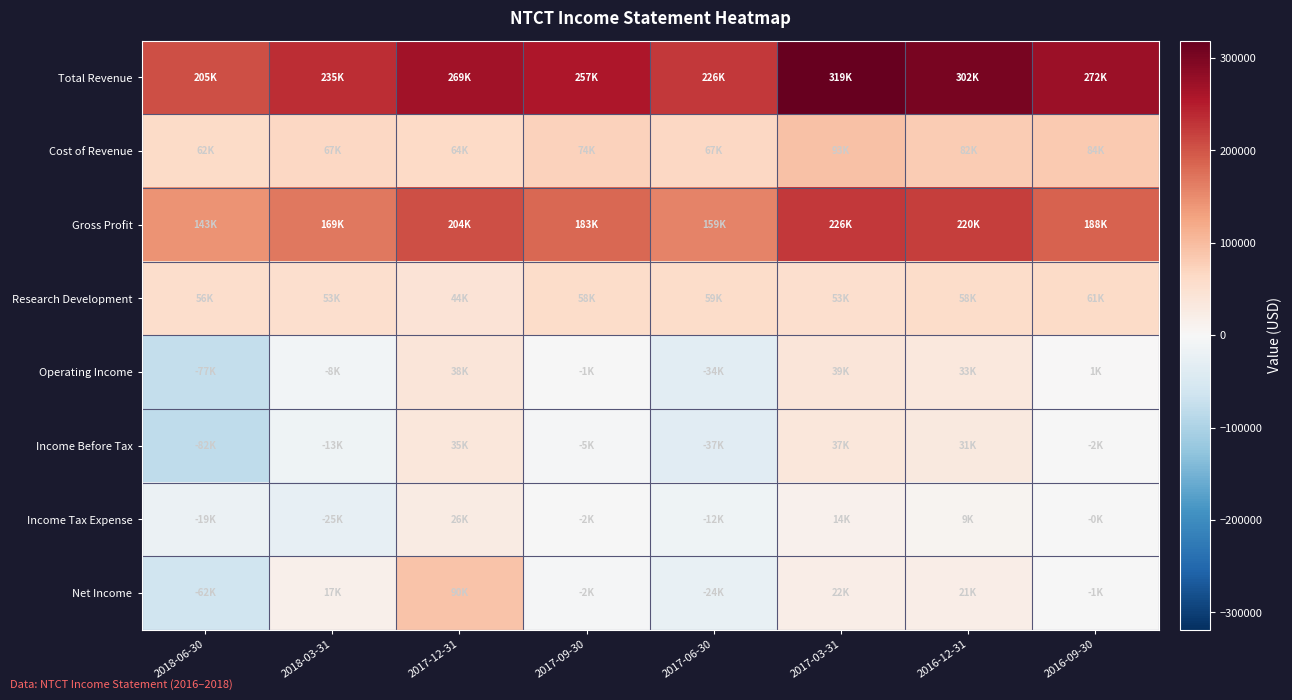

What is the minimum value shown in the chart?

-81700